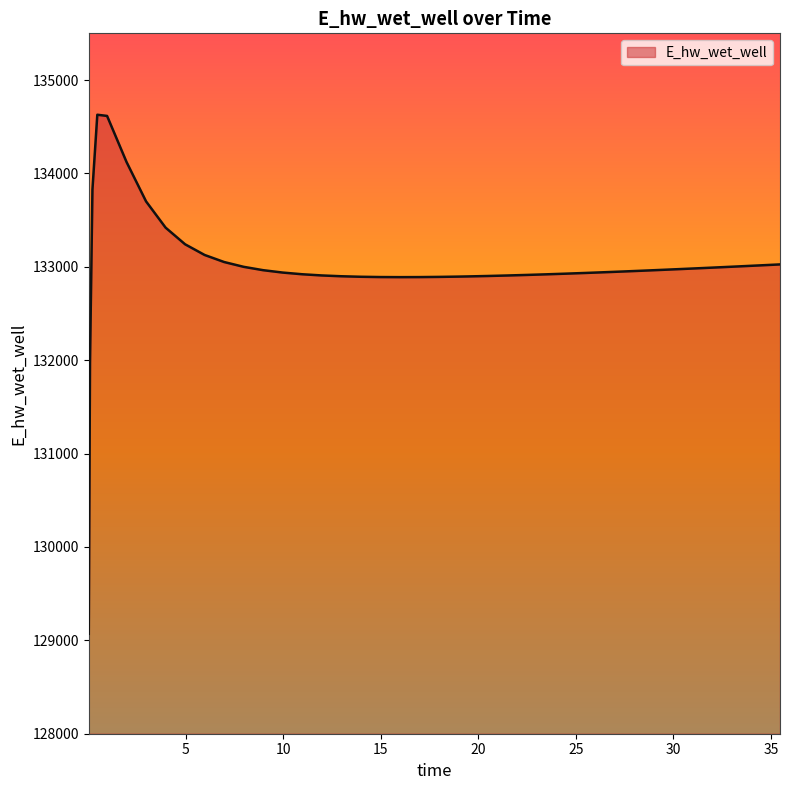

What is the greatest value displayed?

134628.3